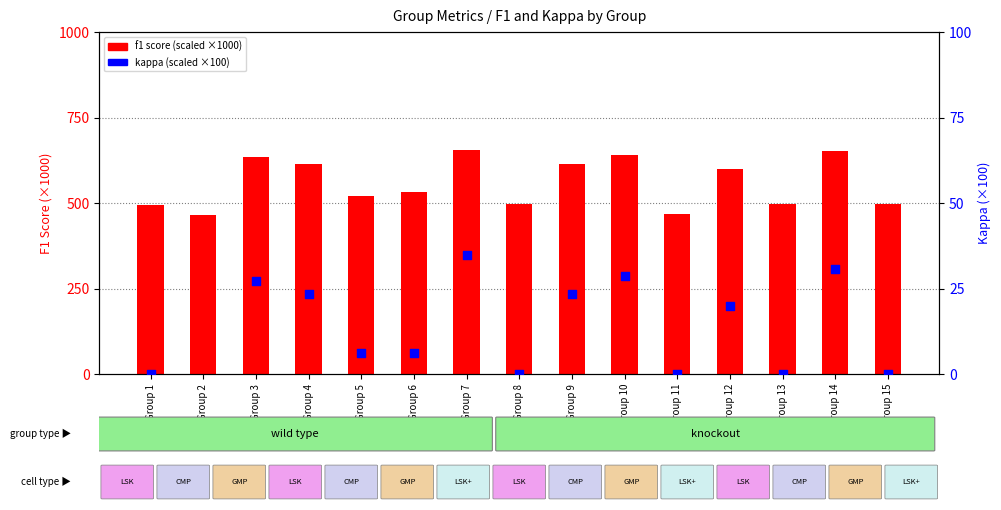

Which series has the largest total across all categories?

f1 score (scaled)